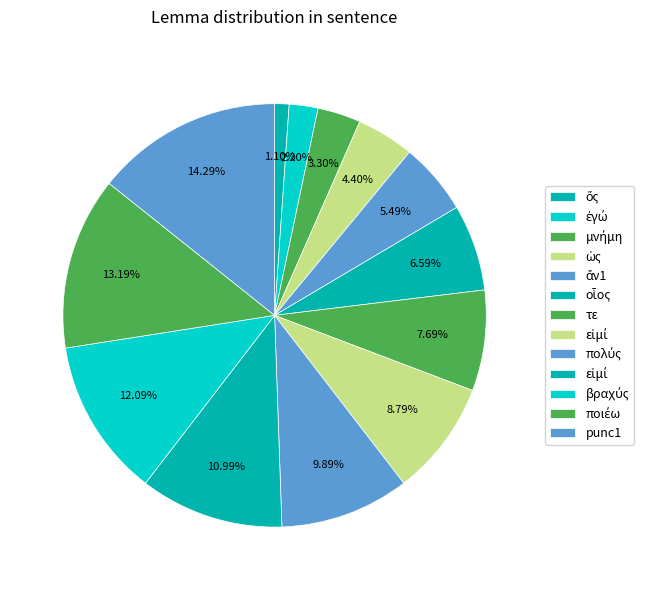

To the nearest percent, what is the average slice percentage?

8%